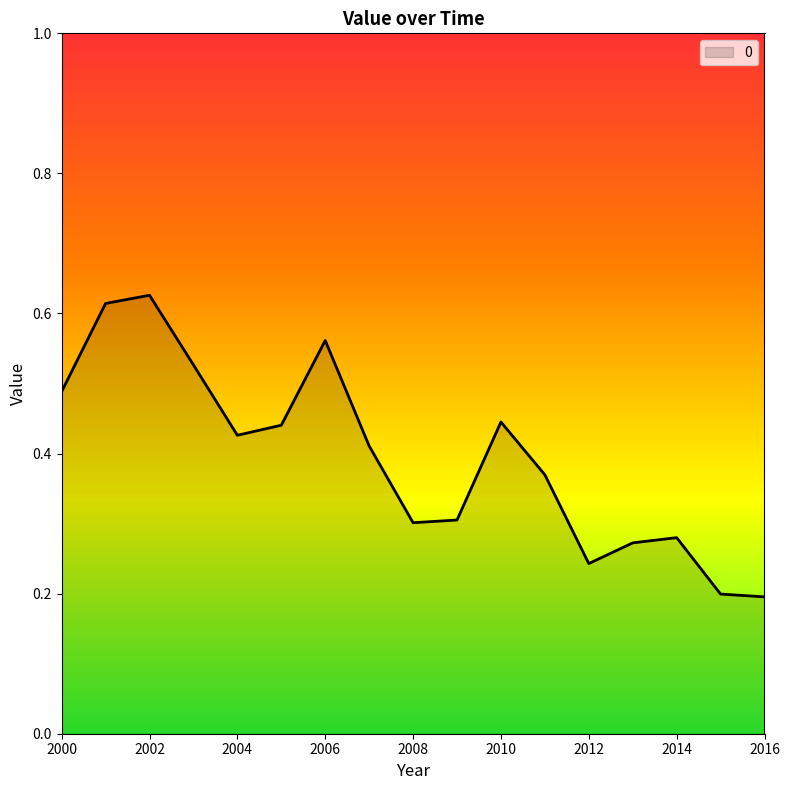

Does the chart display data point markers on the line(s)?

No